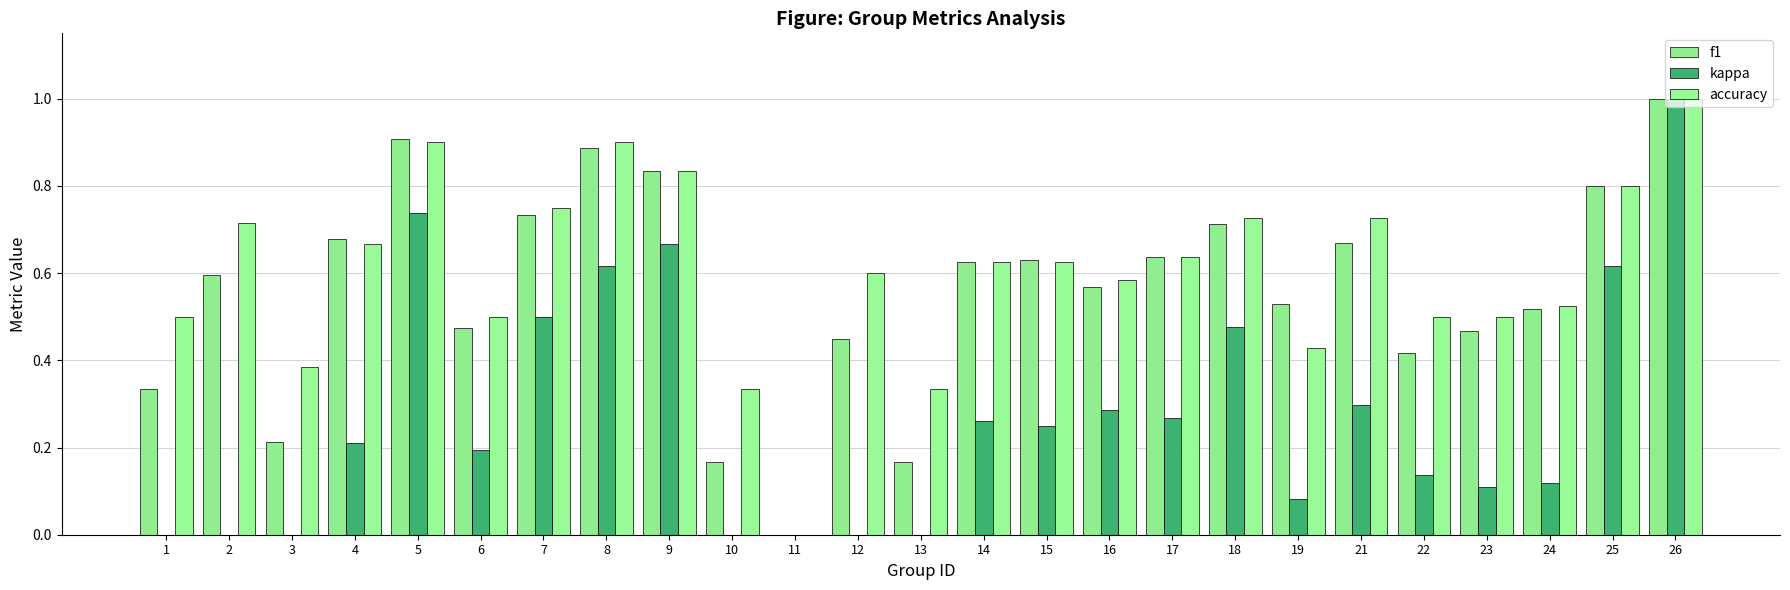

Rank the series at 26 from highest to lowest value.

f1, kappa, accuracy